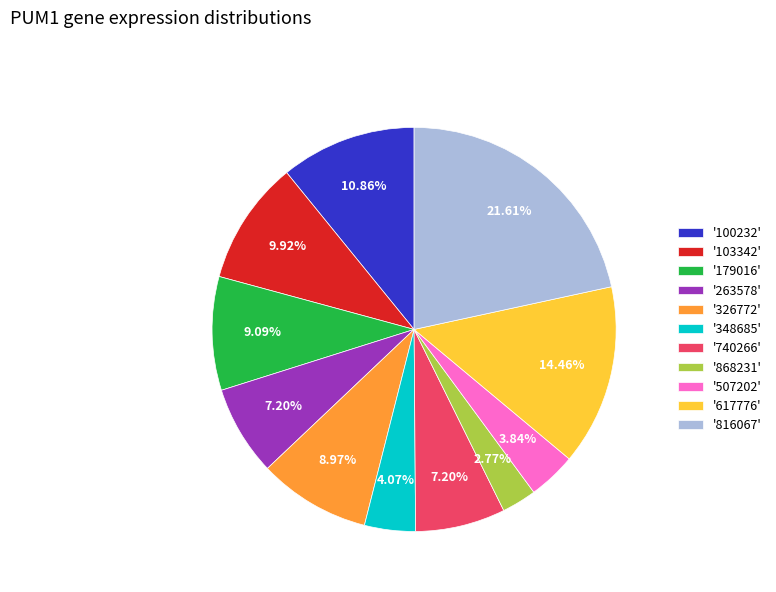

Do '348685' and '179016' together represent more than half of the pie?

No